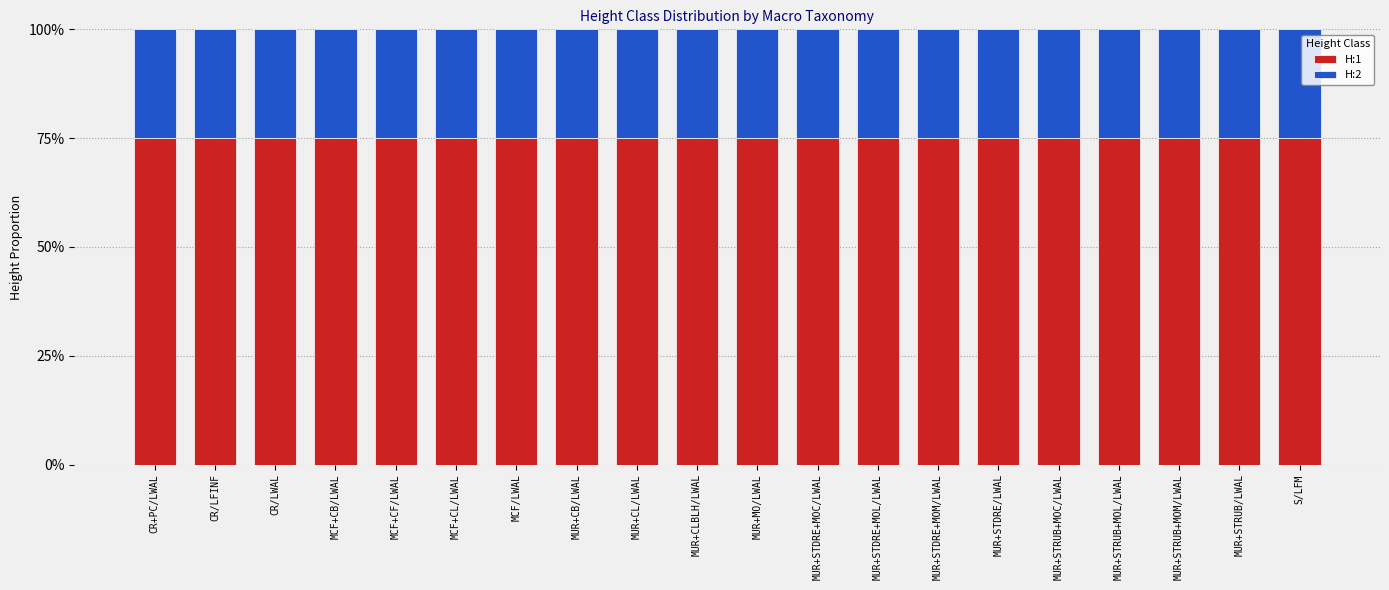

What position from the left is MUR+STRUB+MOM/LWAL?

18